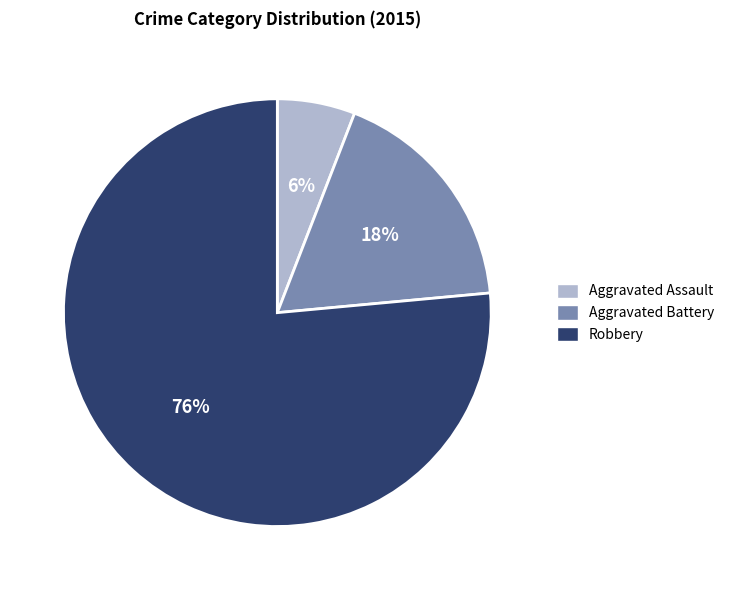

What is the majority slice?

Robbery